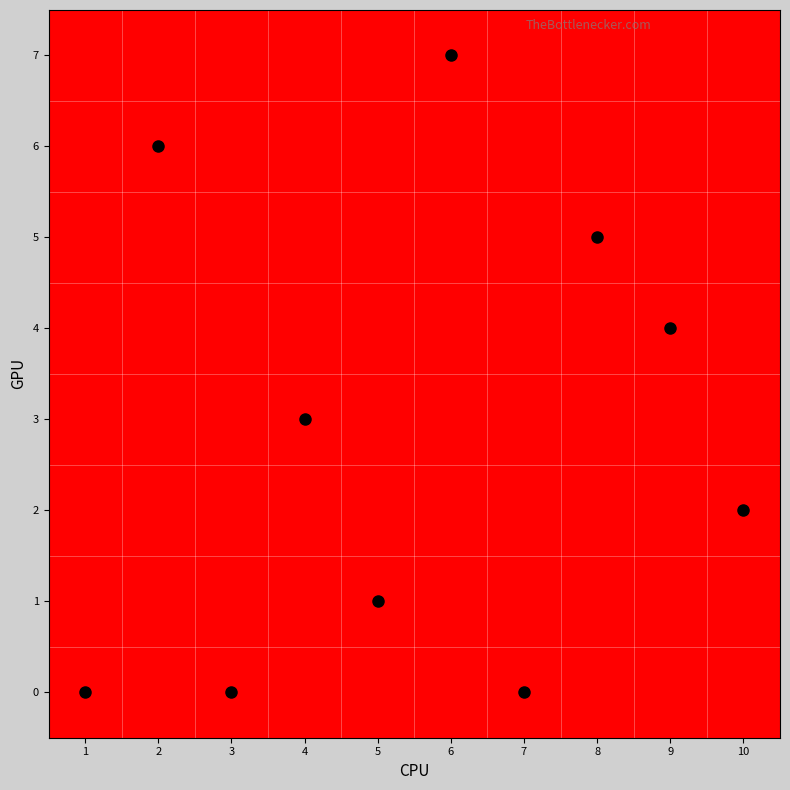

At which category is the sum across all series the highest?

1